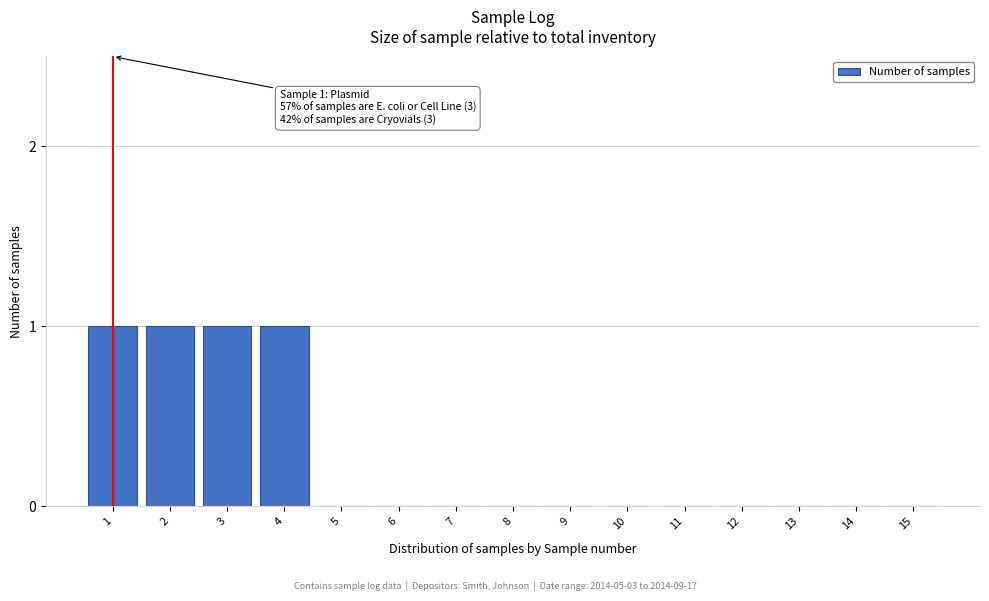

Reading left to right, transcribe all the data shown in this chart.

1=1	2=1	3=1	4=1	5=0	6=0	7=0	8=0	9=0	10=0	11=0	12=0	13=0	14=0	15=0